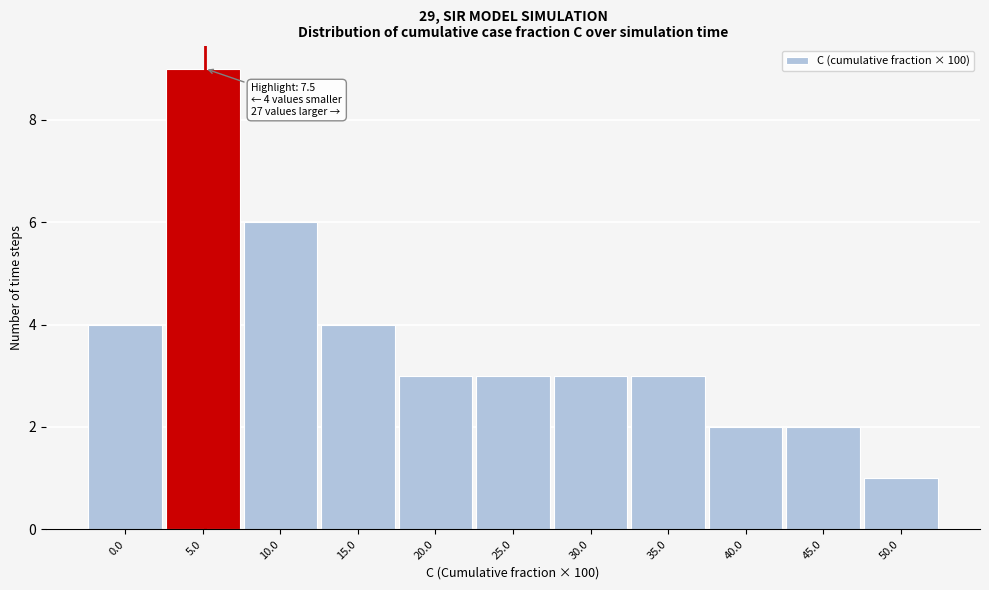

Reading left to right, what are all the values shown in this chart?

4	9	6	4	3	3	3	3	2	2	1